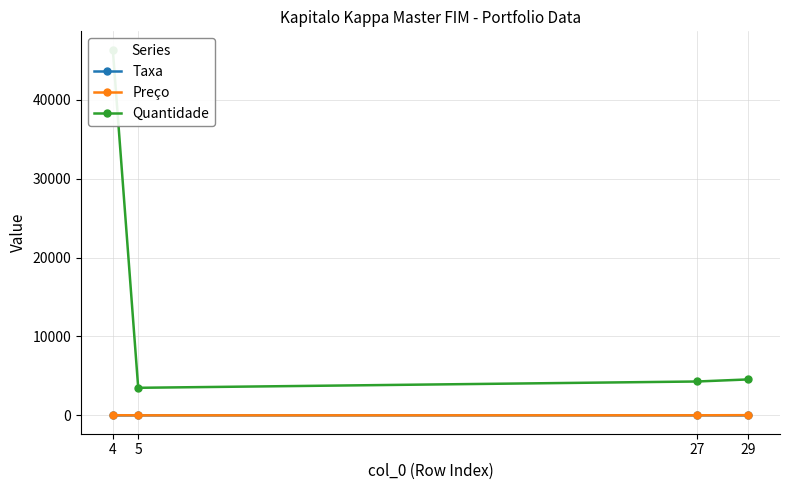

In Taxa, how many points are higher than both neighbors (excluding endpoints)?

1